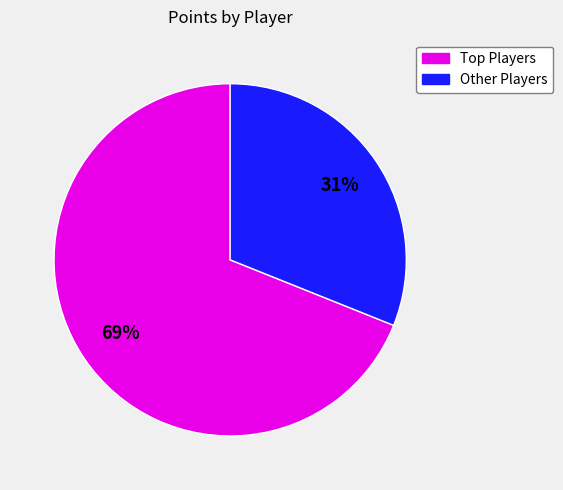

Does any single category account for the majority?

Yes